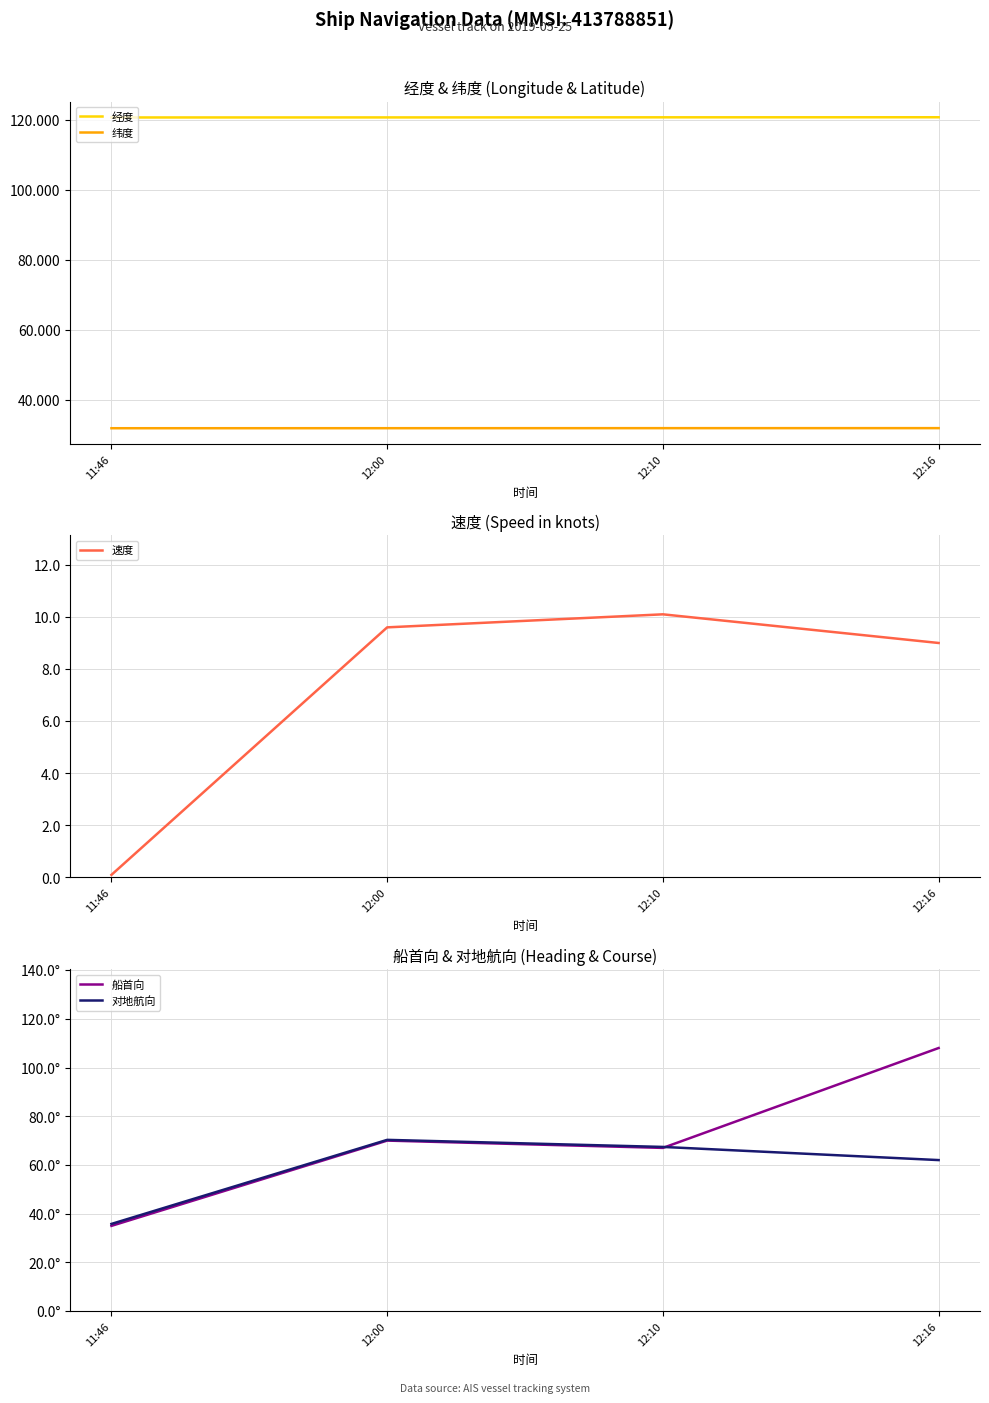

True or false: 对地航向 has a value of 100.5 at 12:16.

False